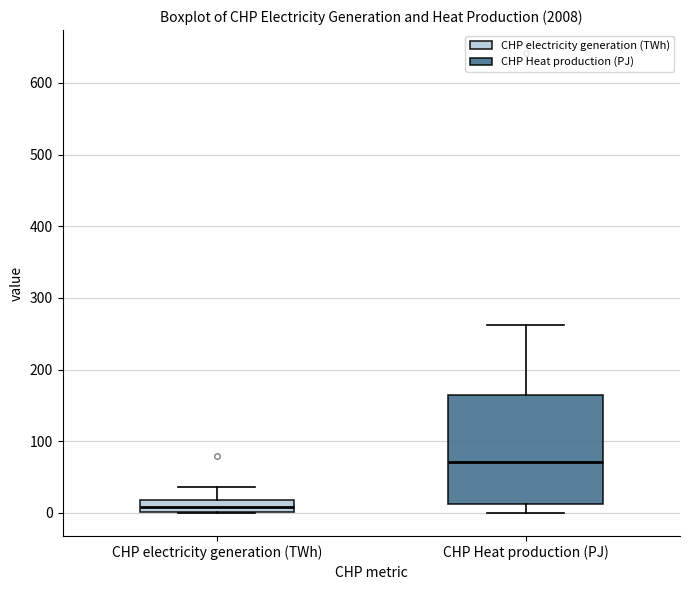

Reading left to right, transcribe this box plot: for each box, give where its median line is, the range the box spans, and where its two whiskers end, as read against the y-axis. The values are not printed on the chart, so give them approximately, as read against the axis.

CHP electricity generation (TWh): median 10, box 0 to 20, whiskers 0 to 40
CHP Heat production (PJ): median 70, box 10 to 160, whiskers 0 to 260